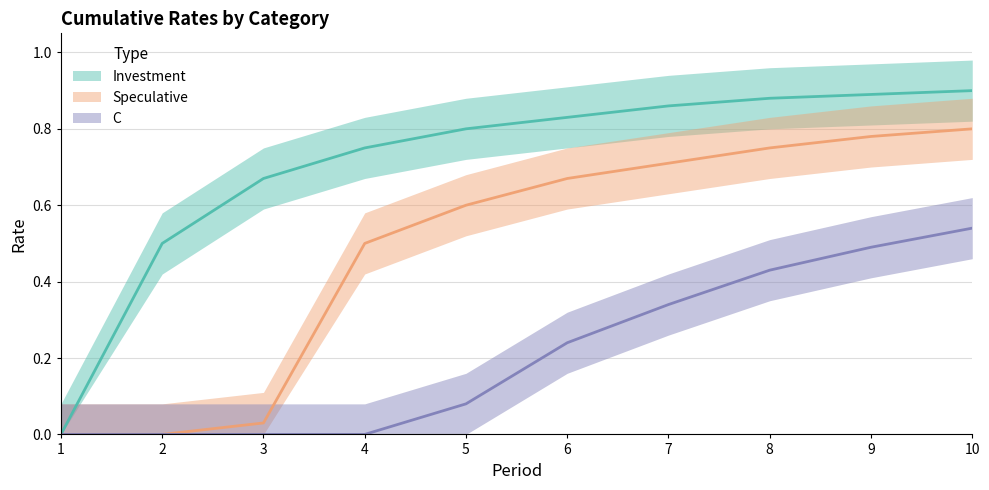

Which category has the highest value across all series?

10